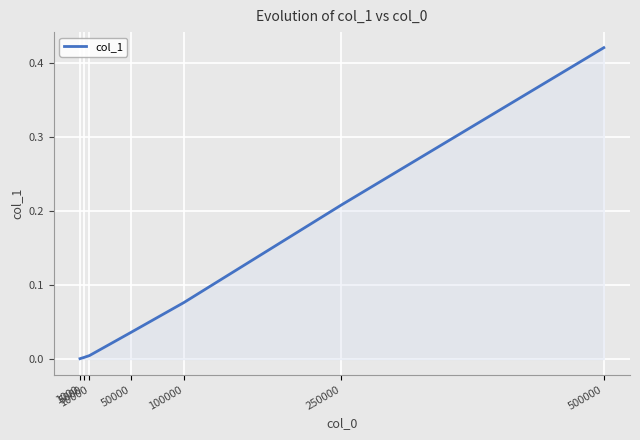

Does the chart display data point markers on the line(s)?

No